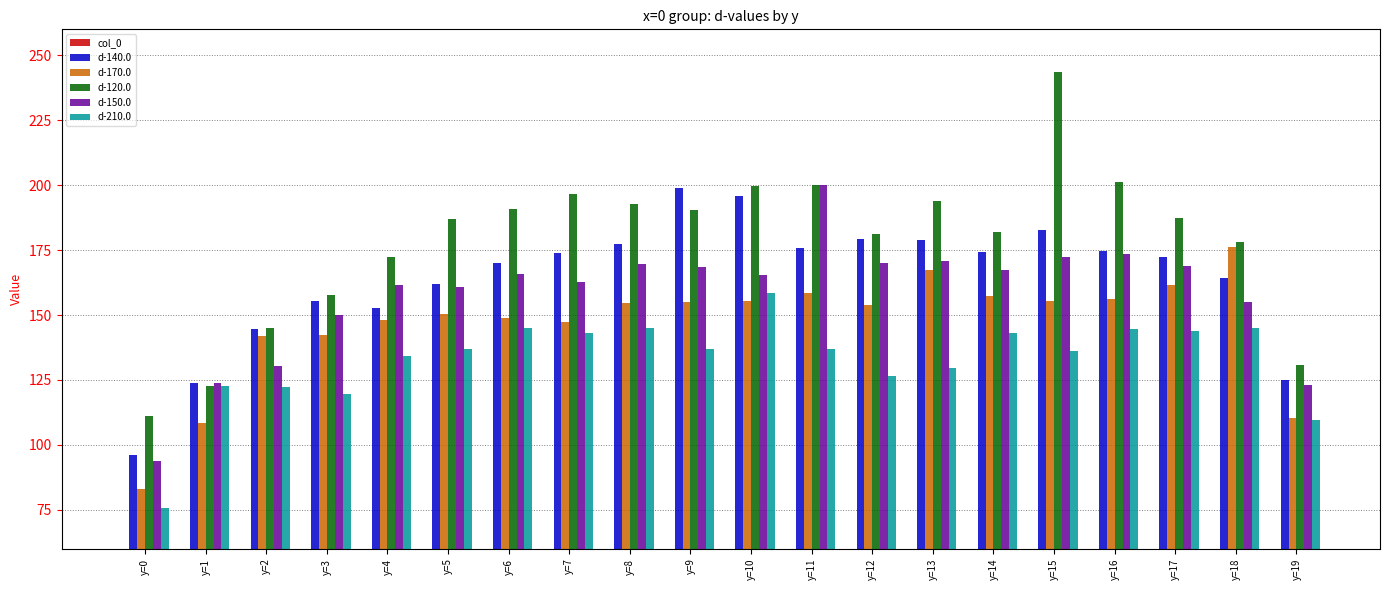

Where does the d-210.0 series first go above 136?

y=5